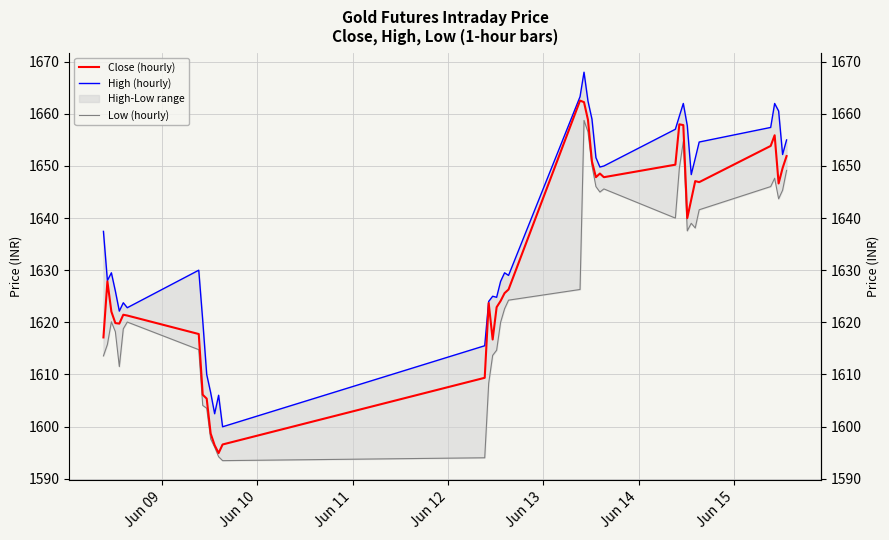

Rank the series by their average value, from highest to lowest.

High (hourly), Close (hourly), Low (hourly)